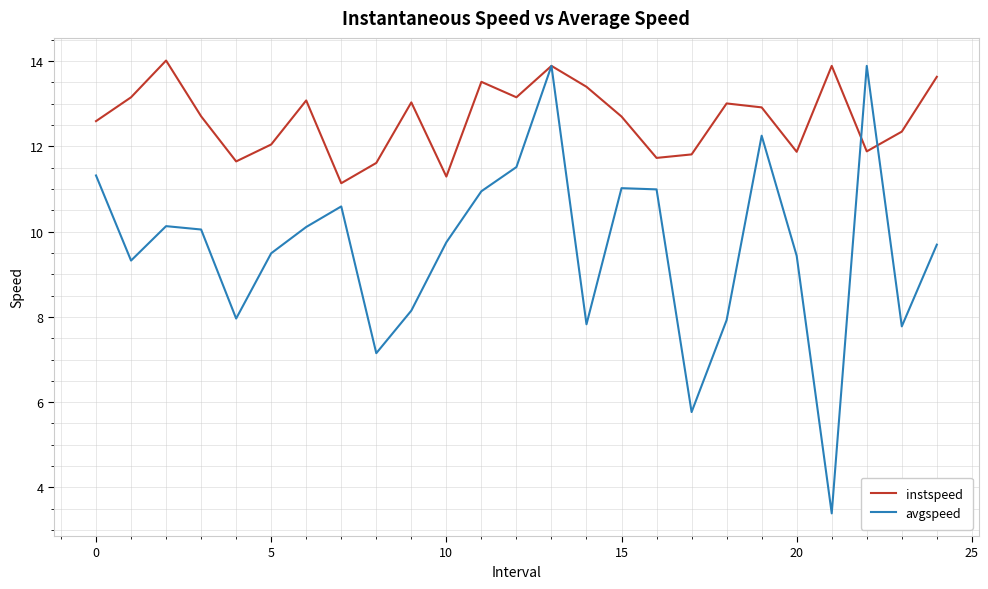

Which series has the largest range (max minus min)?

avgspeed